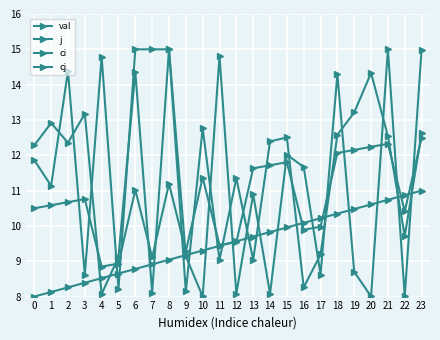

True or false: cj and val intersect in this chart.

True